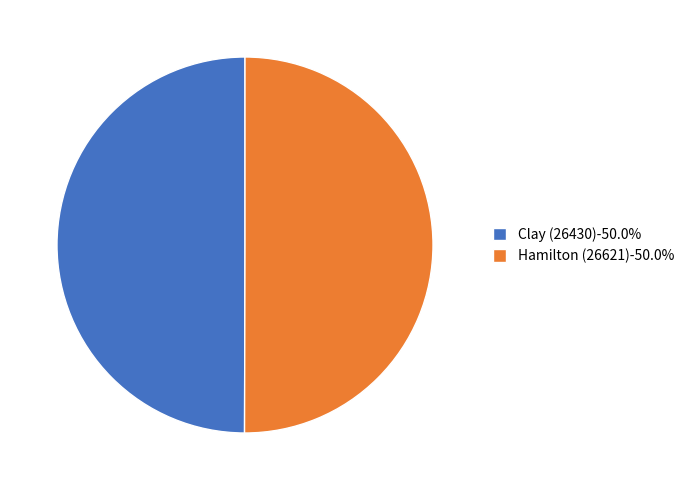

Is the sum of Hamilton (26621)-50.0% and Clay (26430)-50.0% greater than half?

Yes